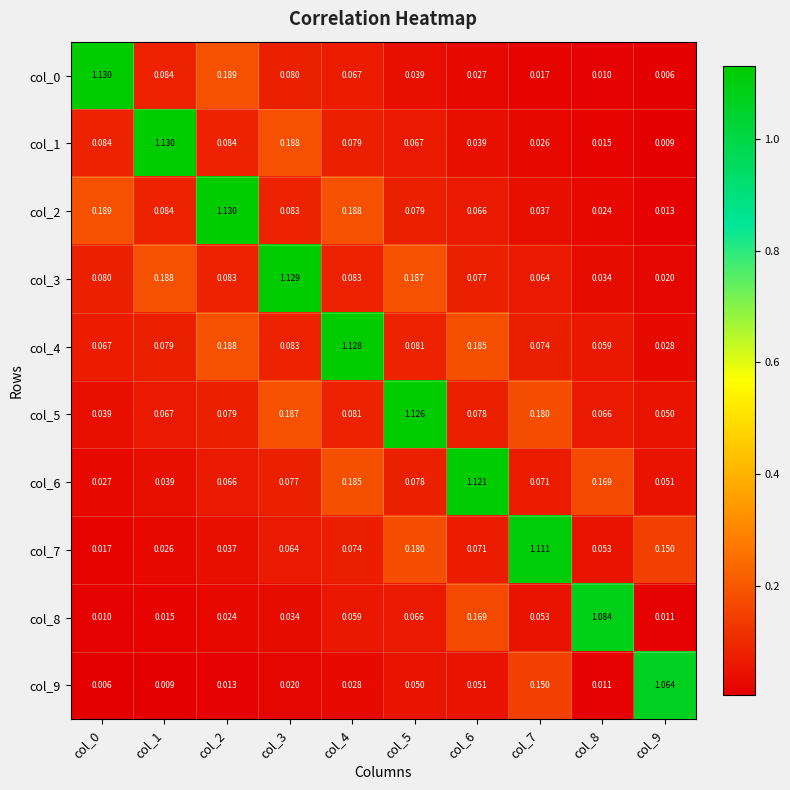

Is the value of col_5 at col_2 greater than the value of col_7 at col_0?

Yes